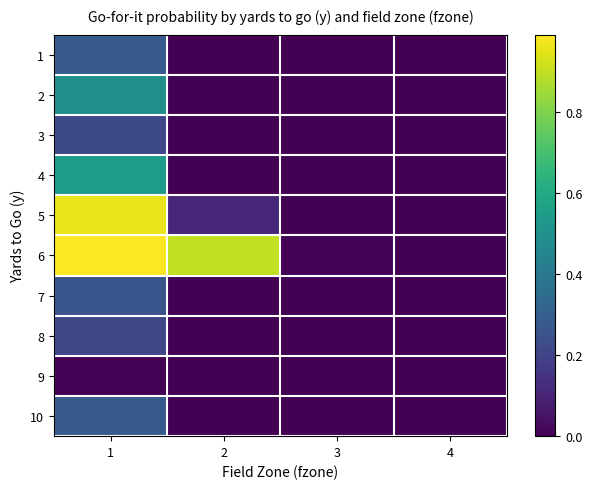

Rank the series at 4 from highest to lowest value.

1, 2, 3, 4, 5, 6, 7, 8, 9, 10